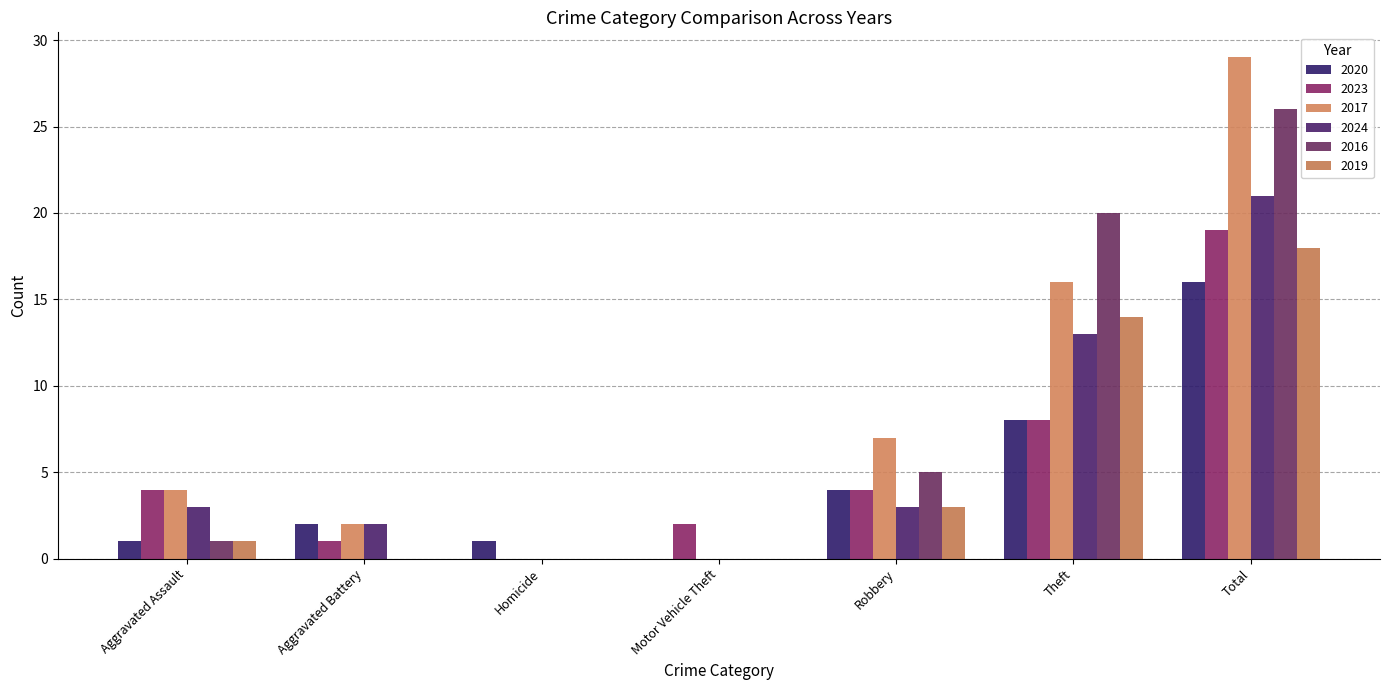

At which label does 2016 reach its minimum?

Aggravated Battery